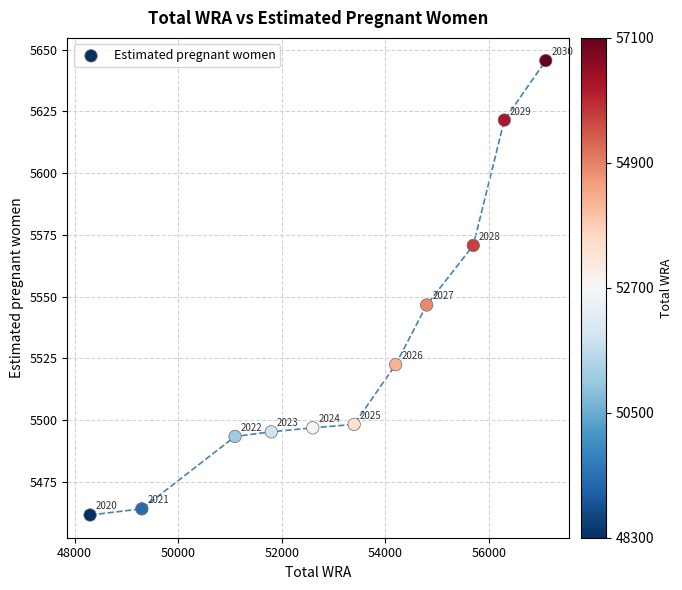

What Y value in the scatter plot is closest to 5553?

5546.6